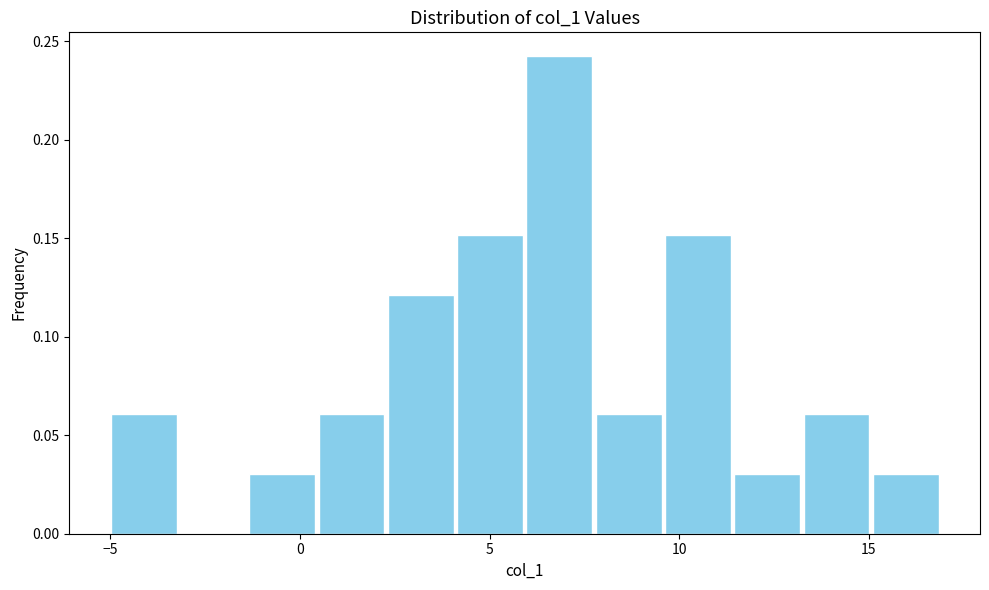

Around what value on the x-axis is the tallest bar? Give the approximate position of its centre, as read against the axis.

7.0